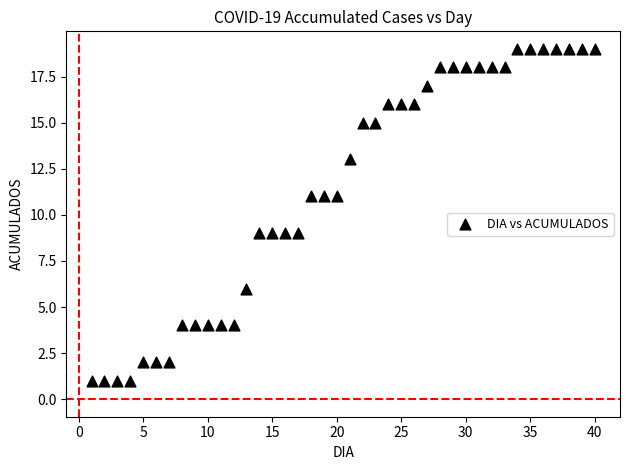

What is the range of Y values (max minus min)?

18